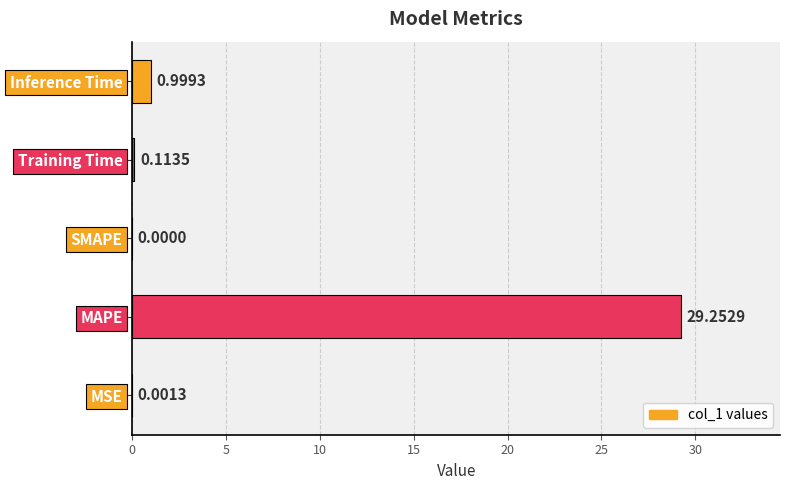

What is the change in value from MAPE to SMAPE?

-29.3